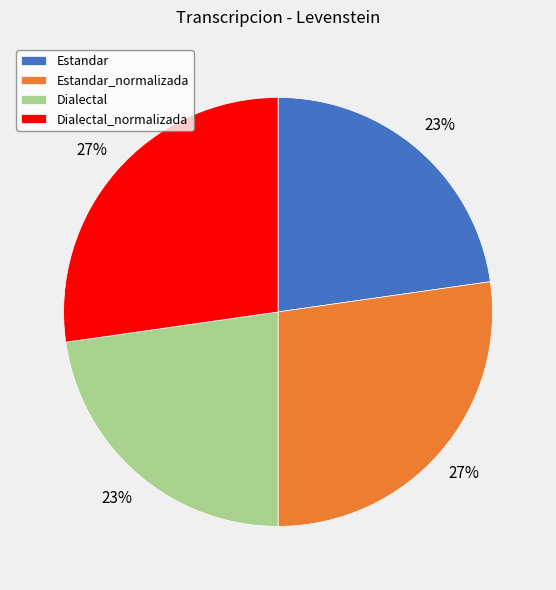

To the nearest percent, what portion does Dialectal_normalizada represent?

27%